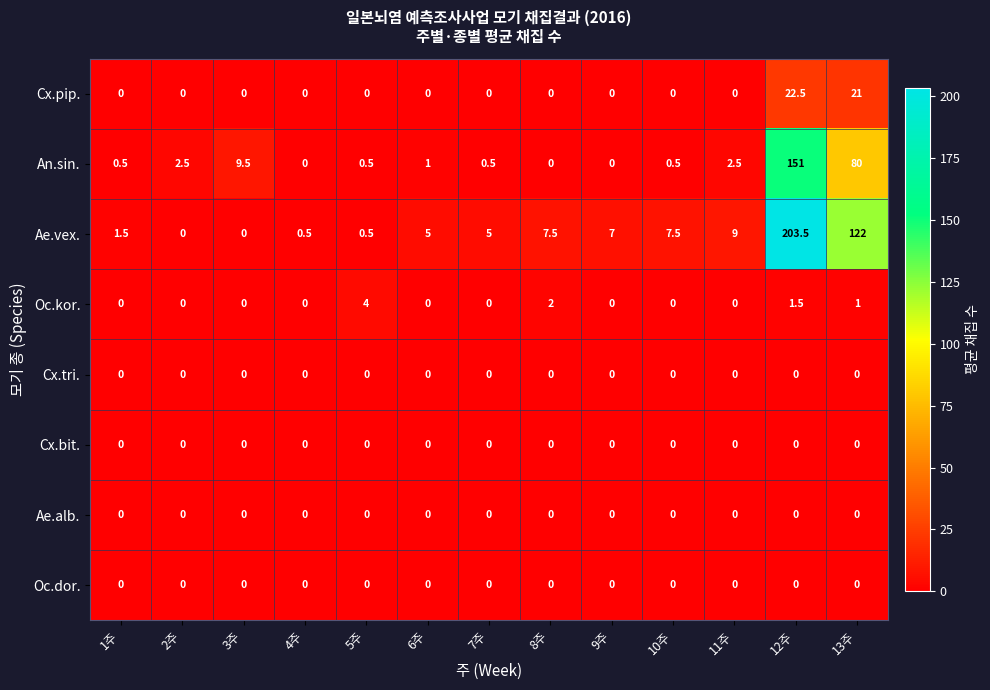

What is the spread (max minus min) of values at 11주?

9.0